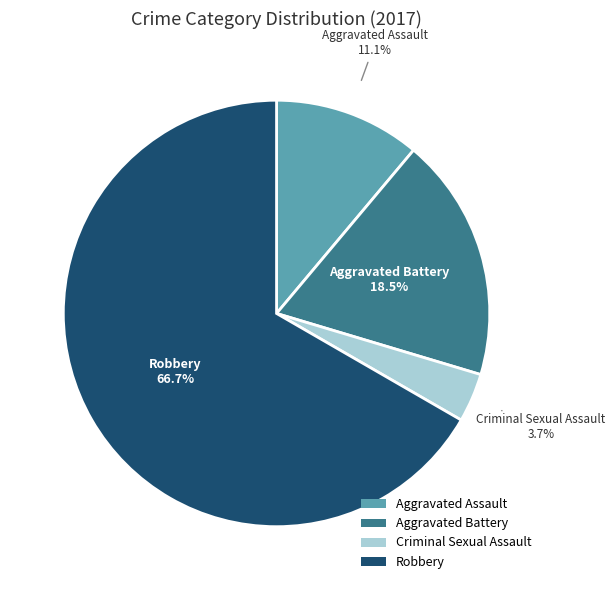

Rank the categories by value from highest to lowest.

Robbery, Aggravated Battery, Aggravated Assault, Criminal Sexual Assault